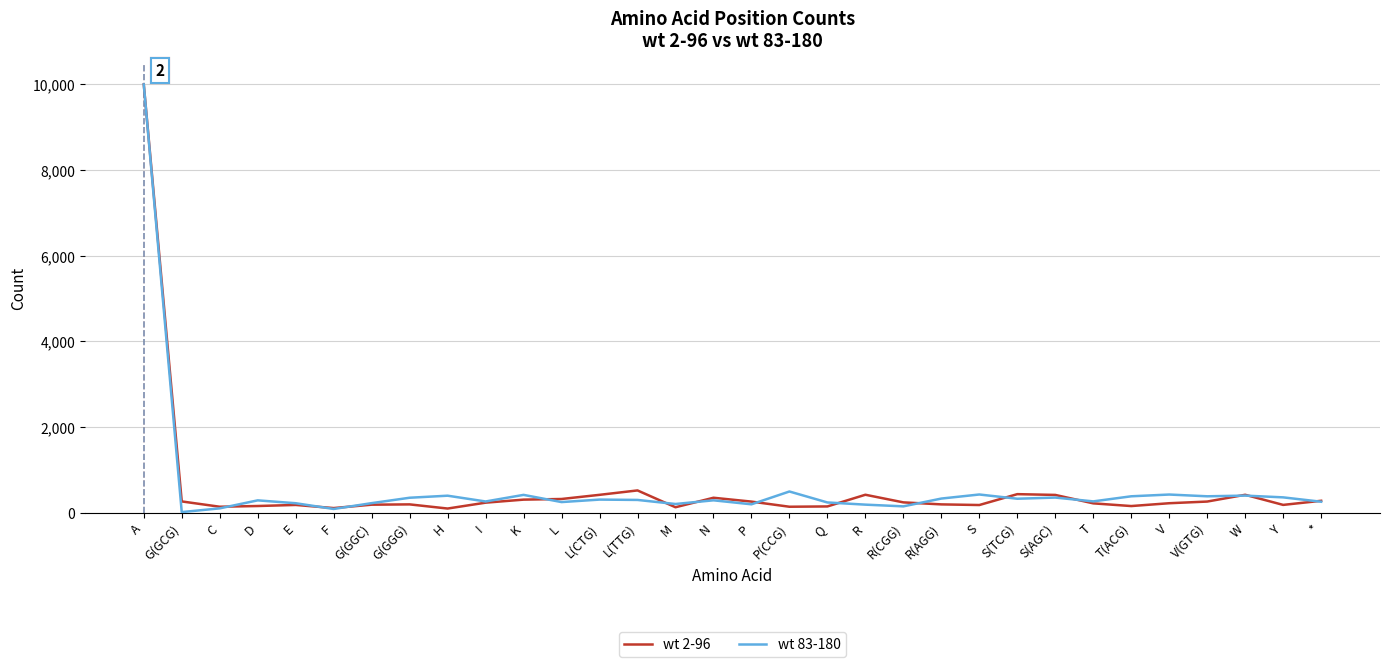

What is the difference between the second highest and second lowest values in the wt 83-180 series?

408